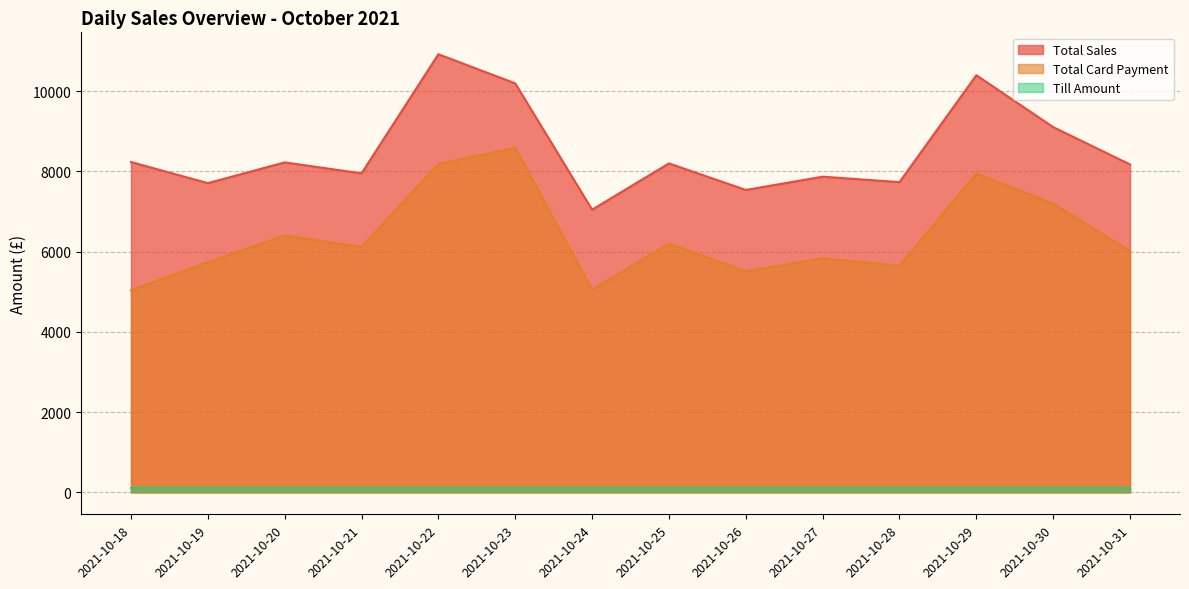

Reading left to right, extract all data points from this chart.

Total Sales: 8232.7	7707.1	8223.9	7951.3	10919.5	10193.5	7045.9	8198.8	7537.0	7868.0	7732.8	10396.4	9103.2	8172.5
Total Card Payment: 5036.4	5737.9	6400.2	6120.0	8182.7	8587.0	5047.5	6200.7	5508.1	5831.9	5648.3	7946.2	7198.4	6013.2